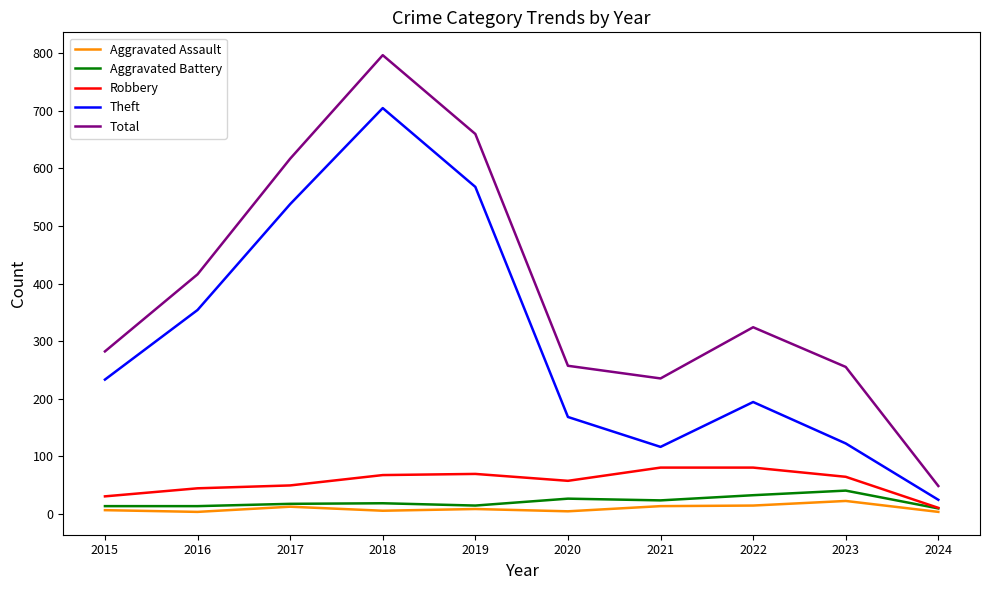

Between 2020 and 2022, which series saw the biggest shift?

Total